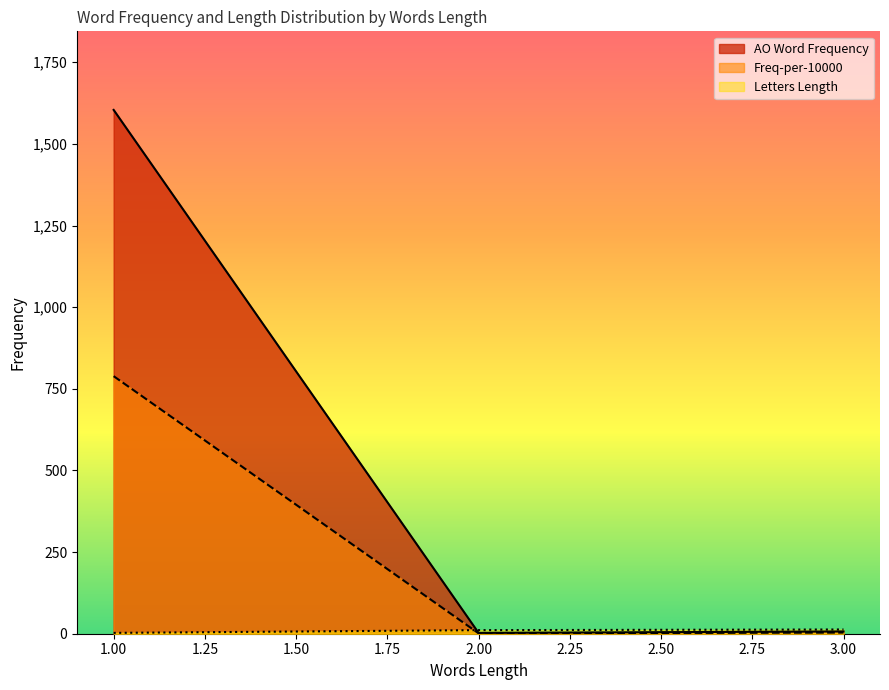

Which series has the largest range (max minus min)?

AO Word Frequency